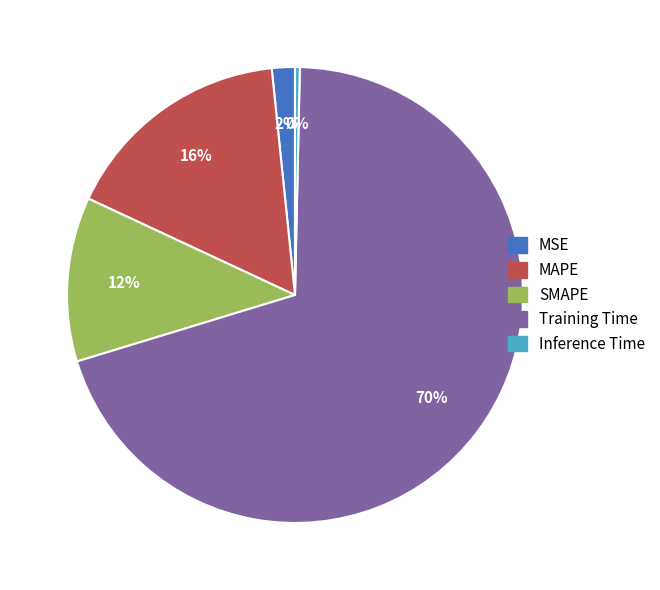

What is the smallest slice in the pie chart?

Inference Time